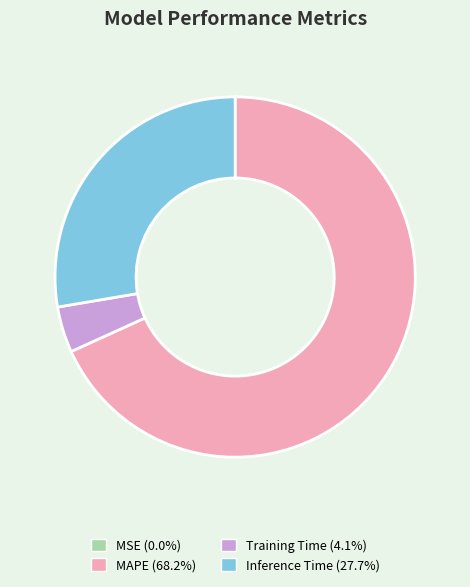

Is there any slice that represents more than half of the pie?

Yes